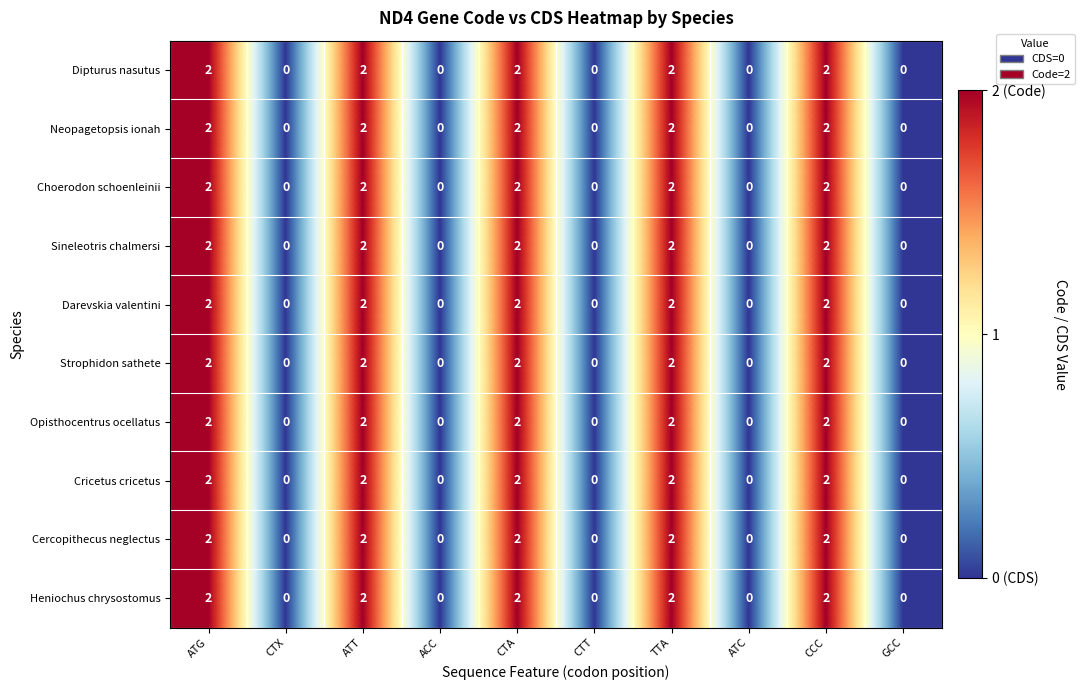

At how many categories does at least one series exceed 1?

5